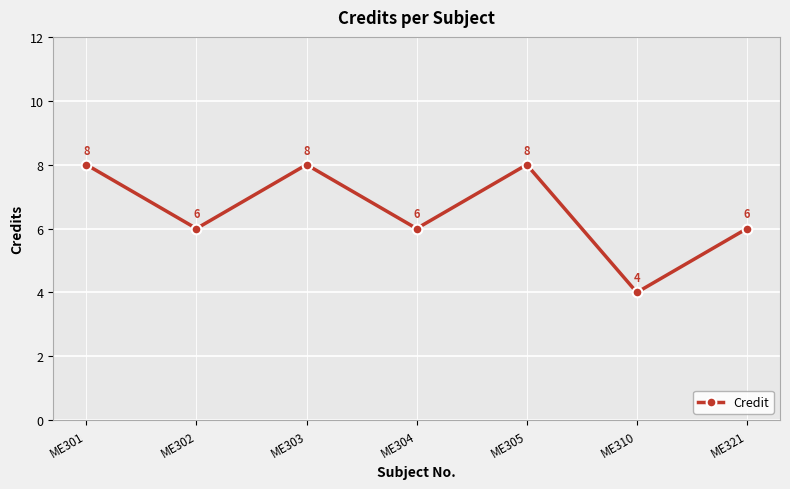

How many categories are shown in the chart?

7